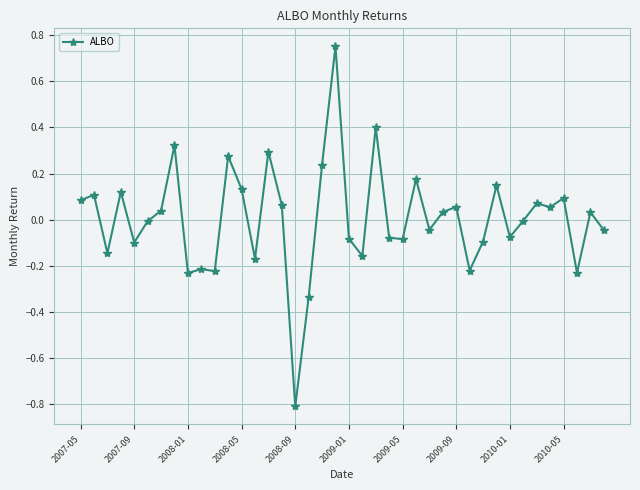

True or false: there are more than 0 points higher than both neighbors.

True